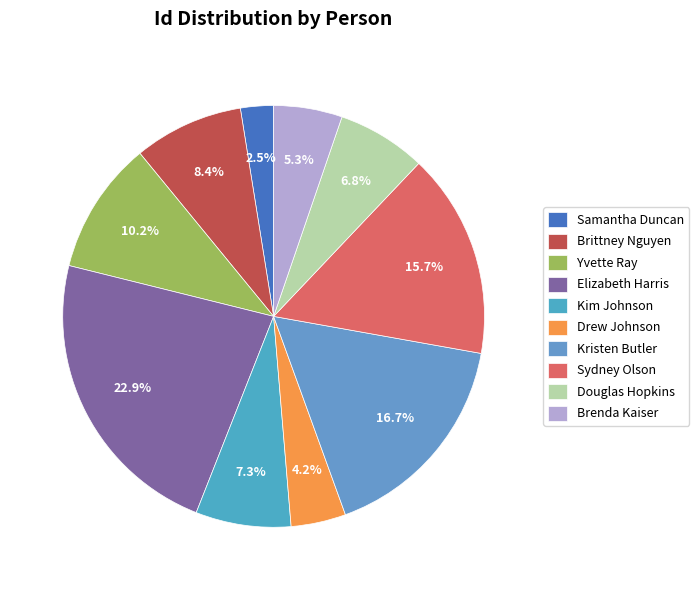

What percentage is the Samantha Duncan slice, to the nearest percent?

3%